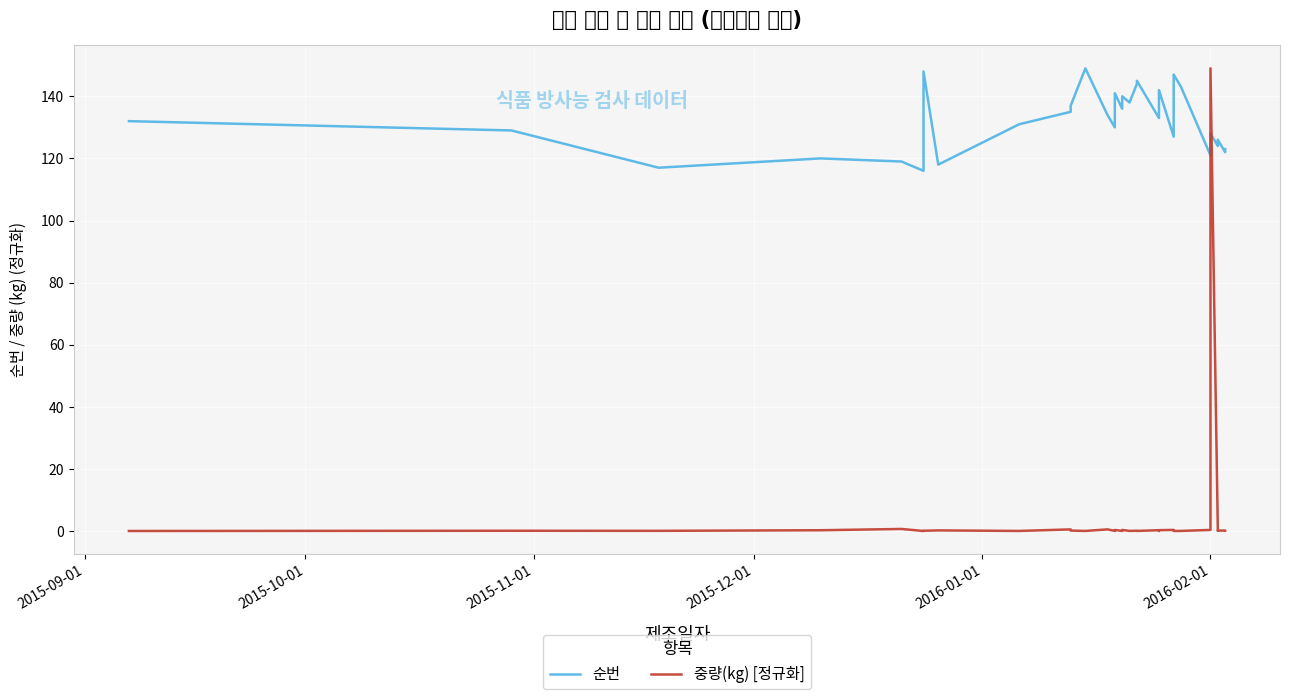

What is the value of the 중량(kg) [정규화] point at the 7th from the left?

0.1